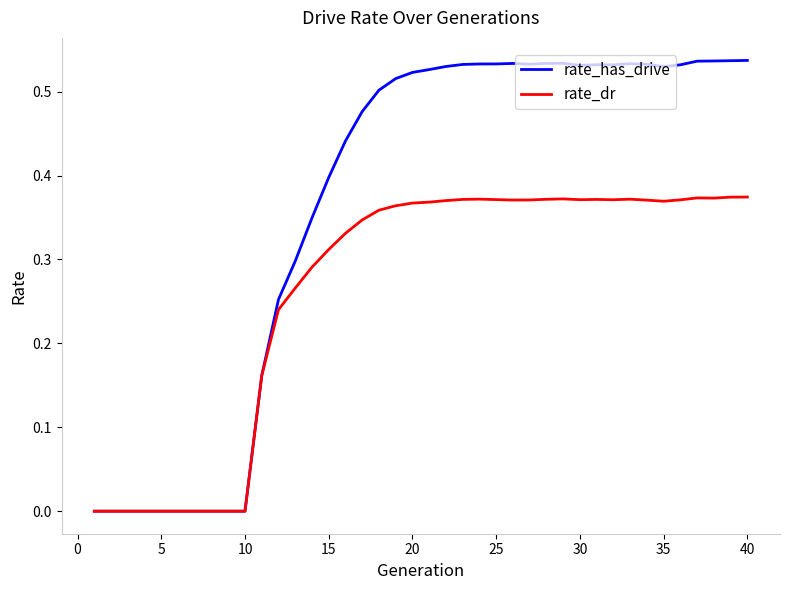

Rank the series by their maximum value, from lowest to highest.

rate_dr, rate_has_drive